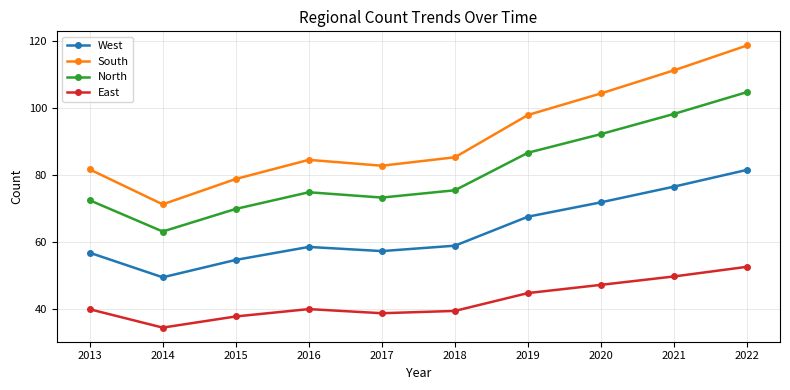

True or false: East and South intersect in this chart.

False